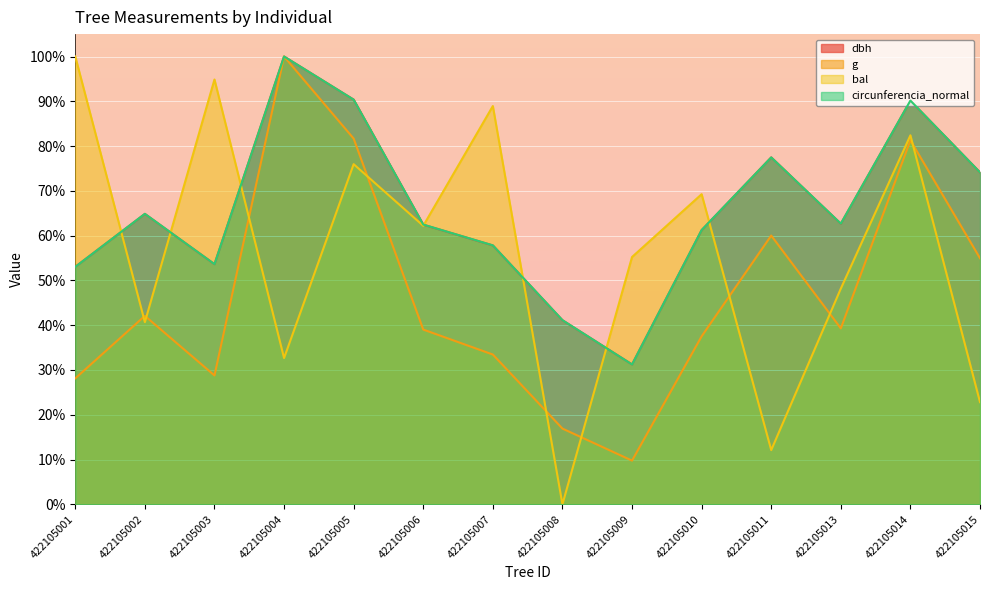

Where is the first local maximum for g?

422105002